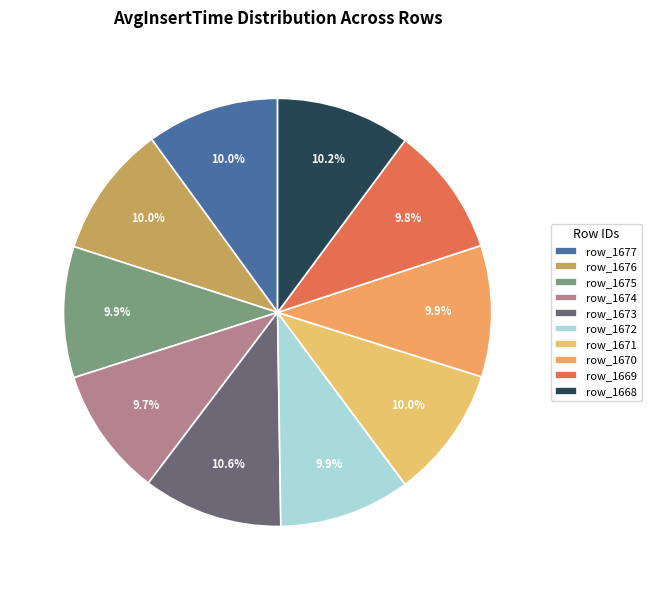

Count the number of slices in the pie.

10